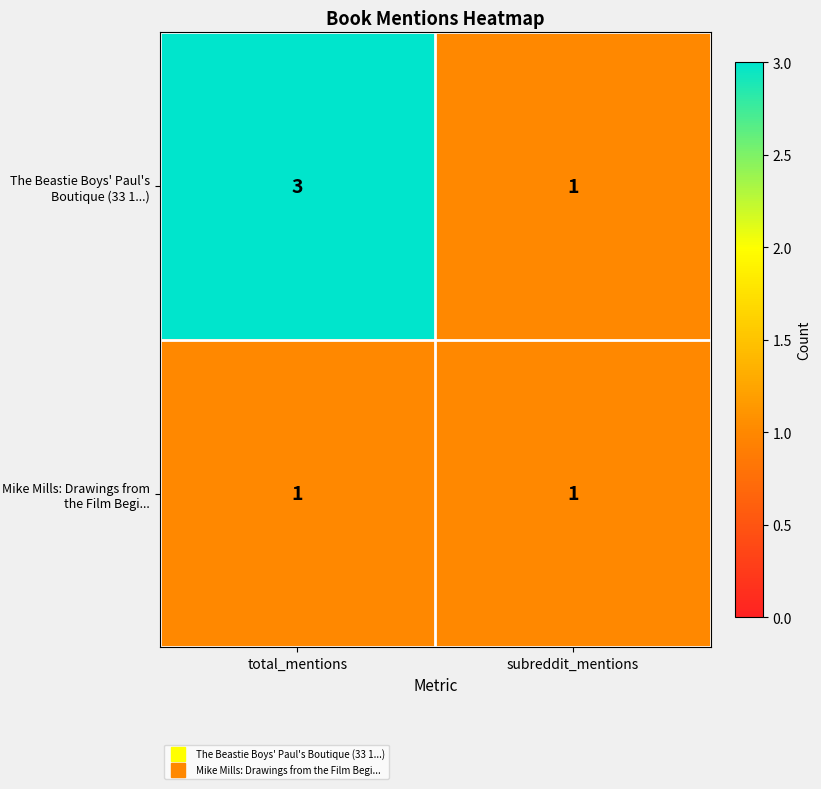

Count the number of categories in the chart.

2